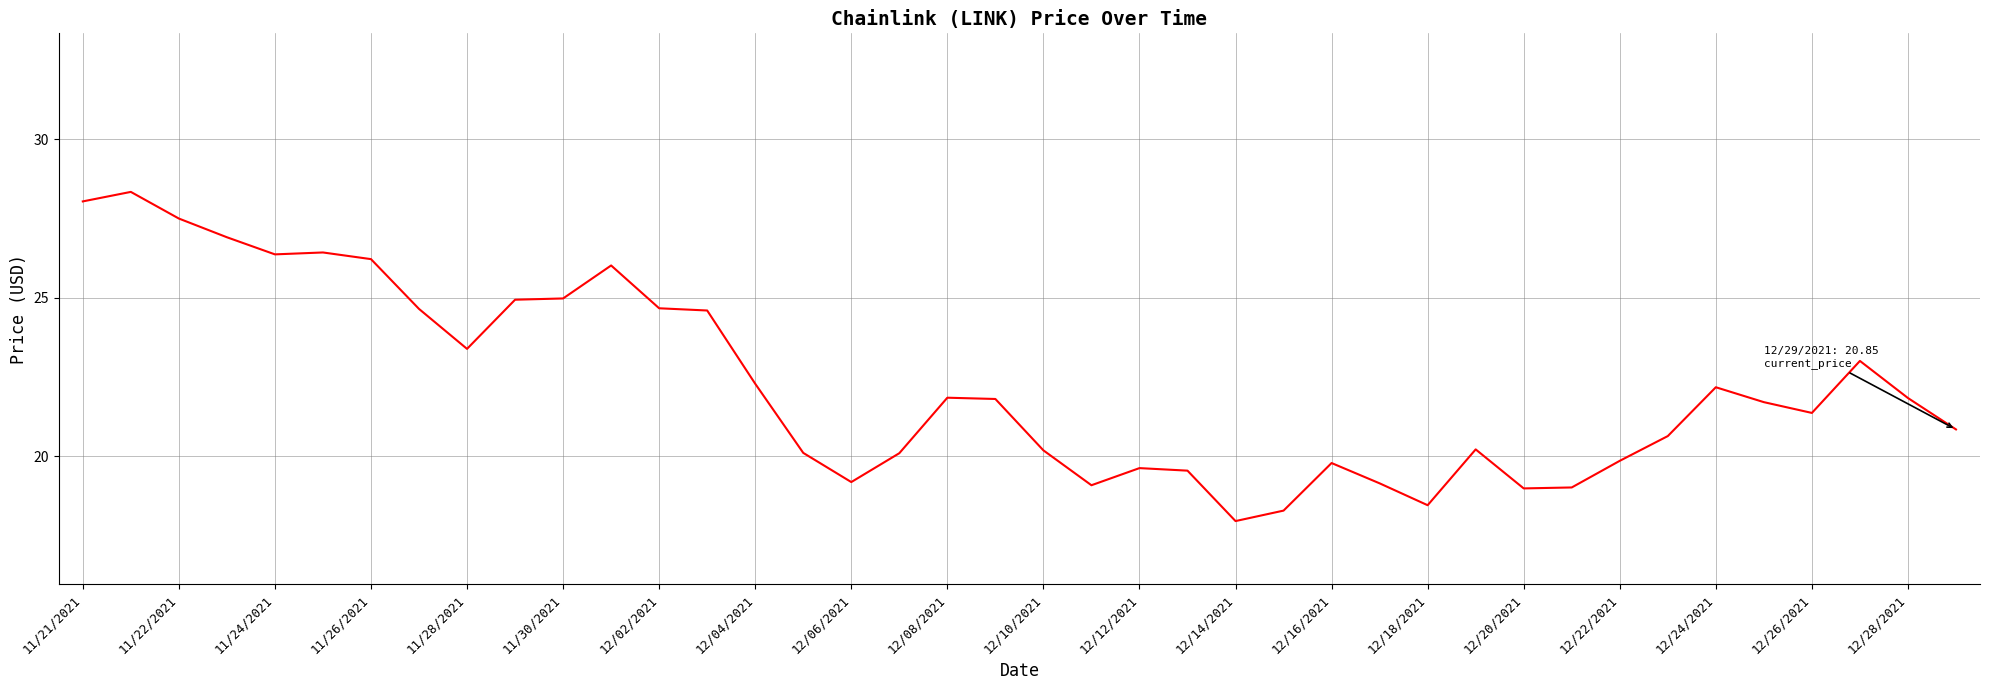

What is the smallest value displayed?

18.0